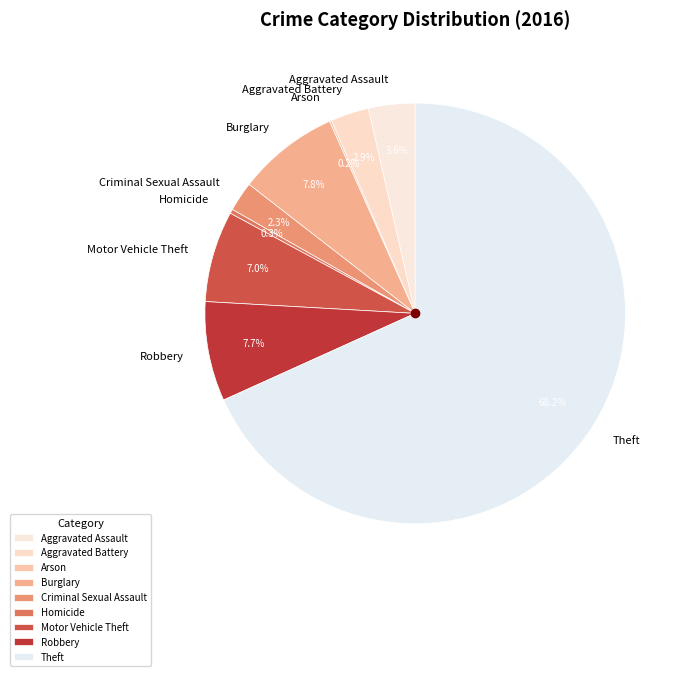

Which slice is the largest?

Theft